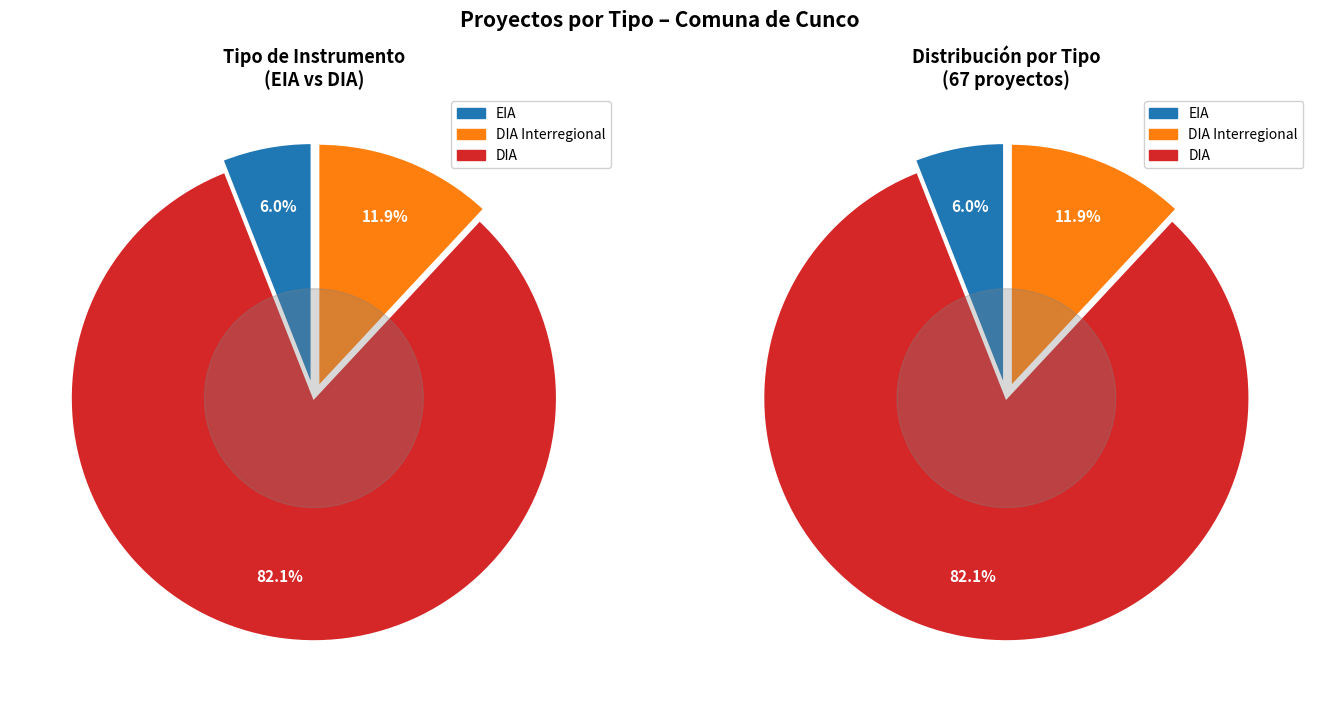

Is there a majority slice in this chart?

Yes